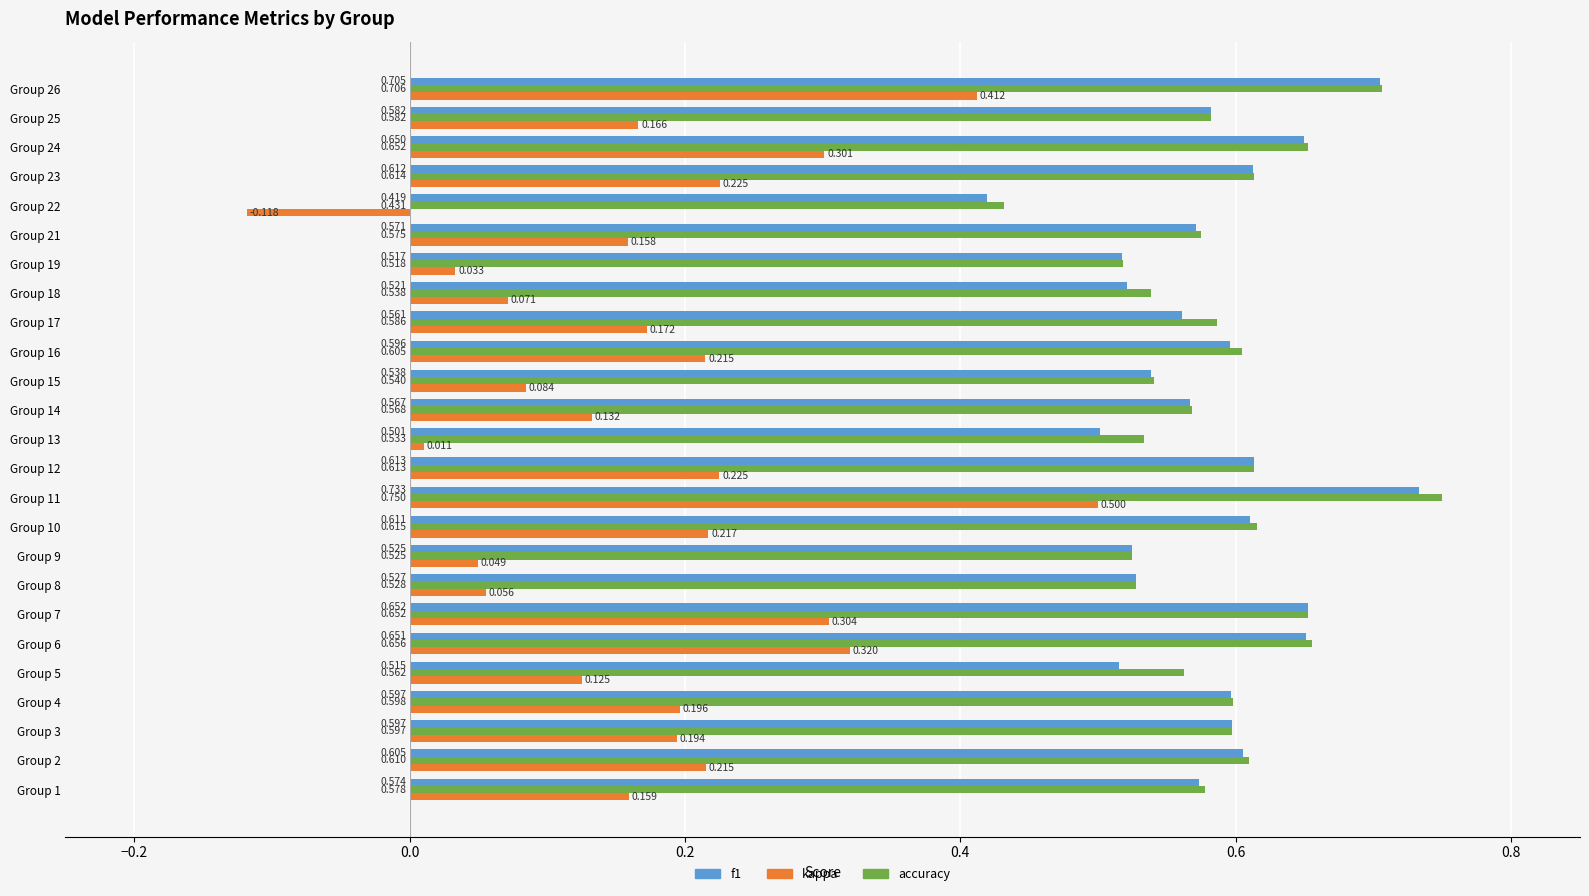

What are all the series names shown in the legend?

f1, kappa, accuracy